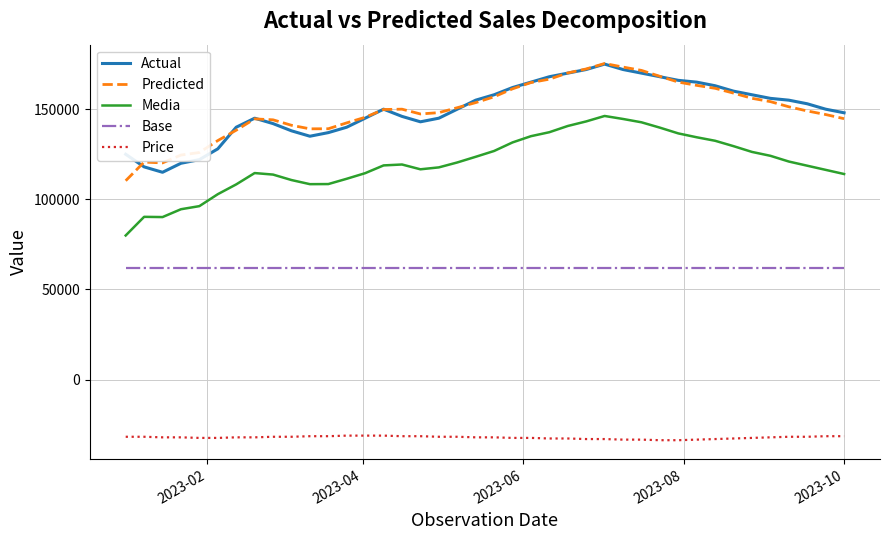

True or false: Actual and Base cross at least once.

False